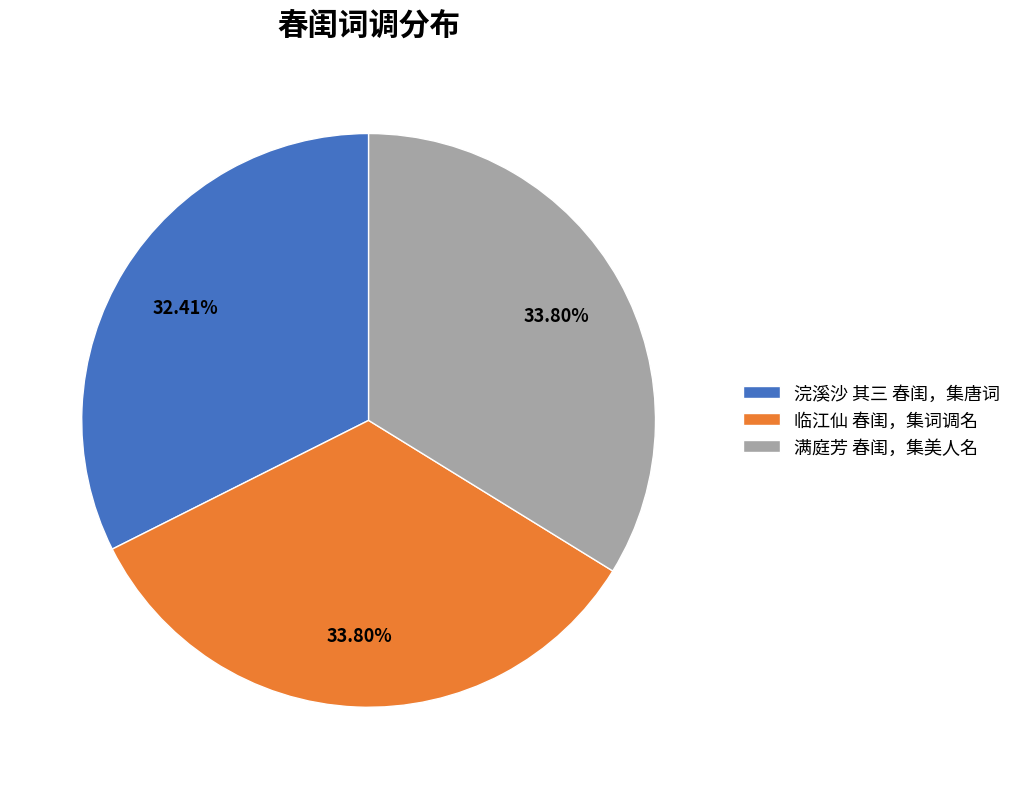

Is it true that 满庭芳 春闺，集美人名 is 34% of the pie?

True